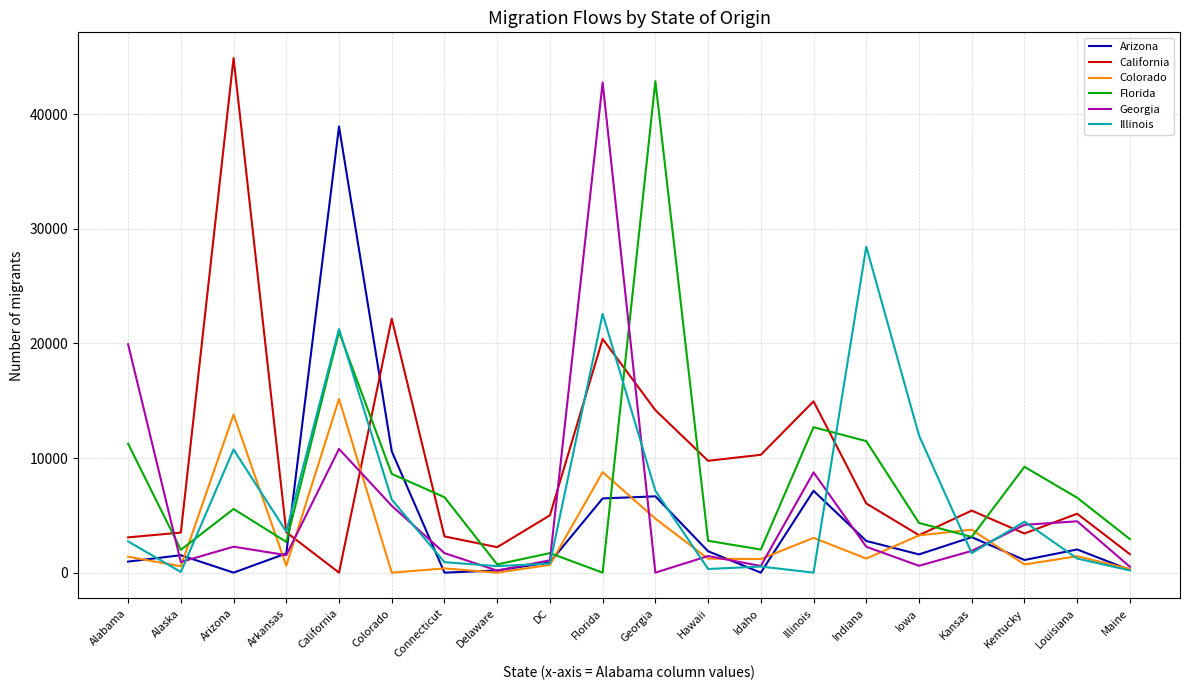

The value of Illinois at Arkansas is 1537. True or false?

False